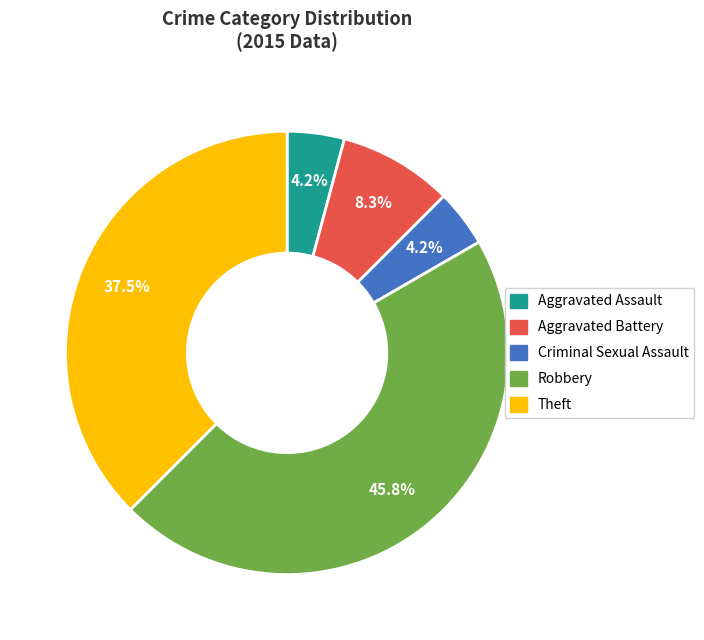

Combined, what portion of the pie is Robbery and Aggravated Assault?

50.0%